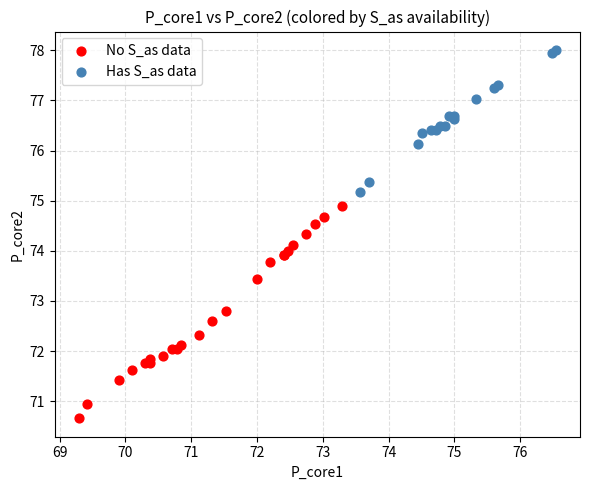

Which series has the widest spread of Y values?

No S_as data